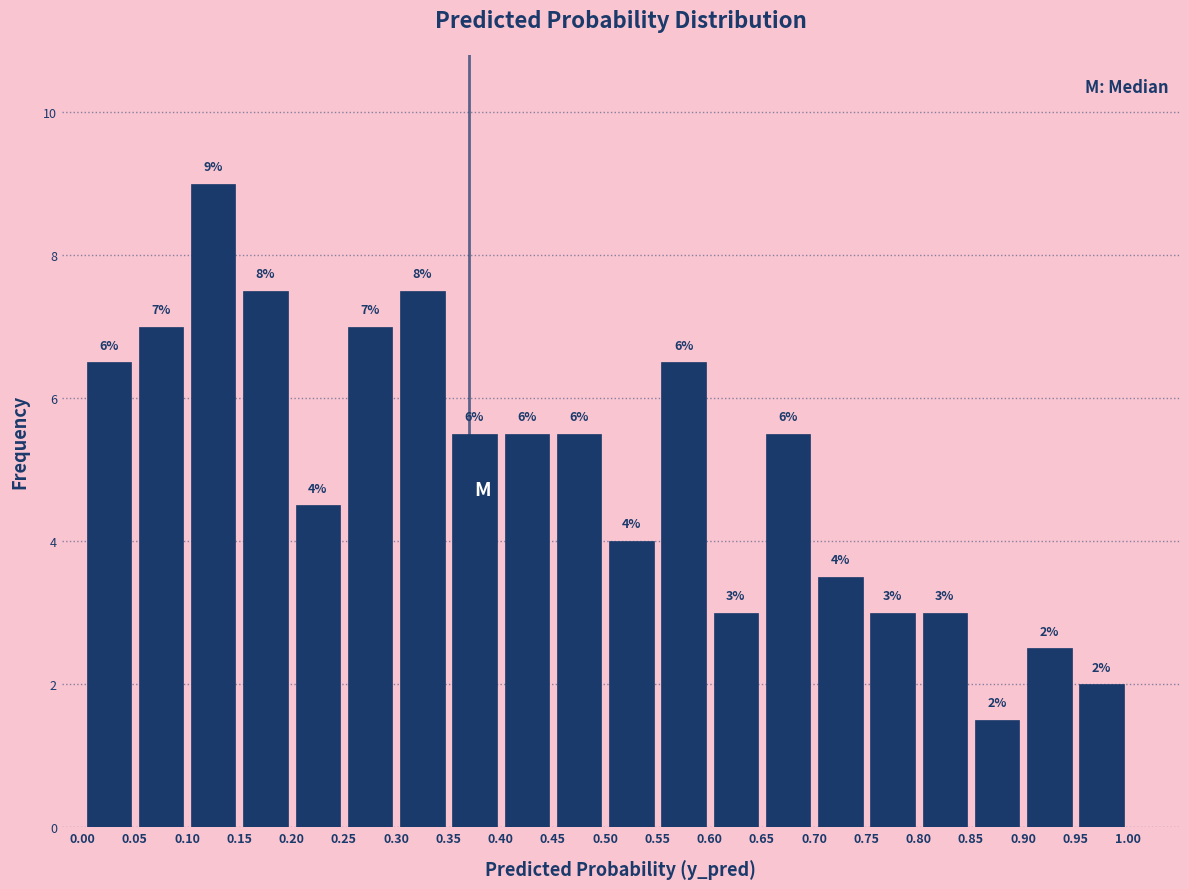

Over which range of the x-axis is the bar tallest?

0.10 to 0.15